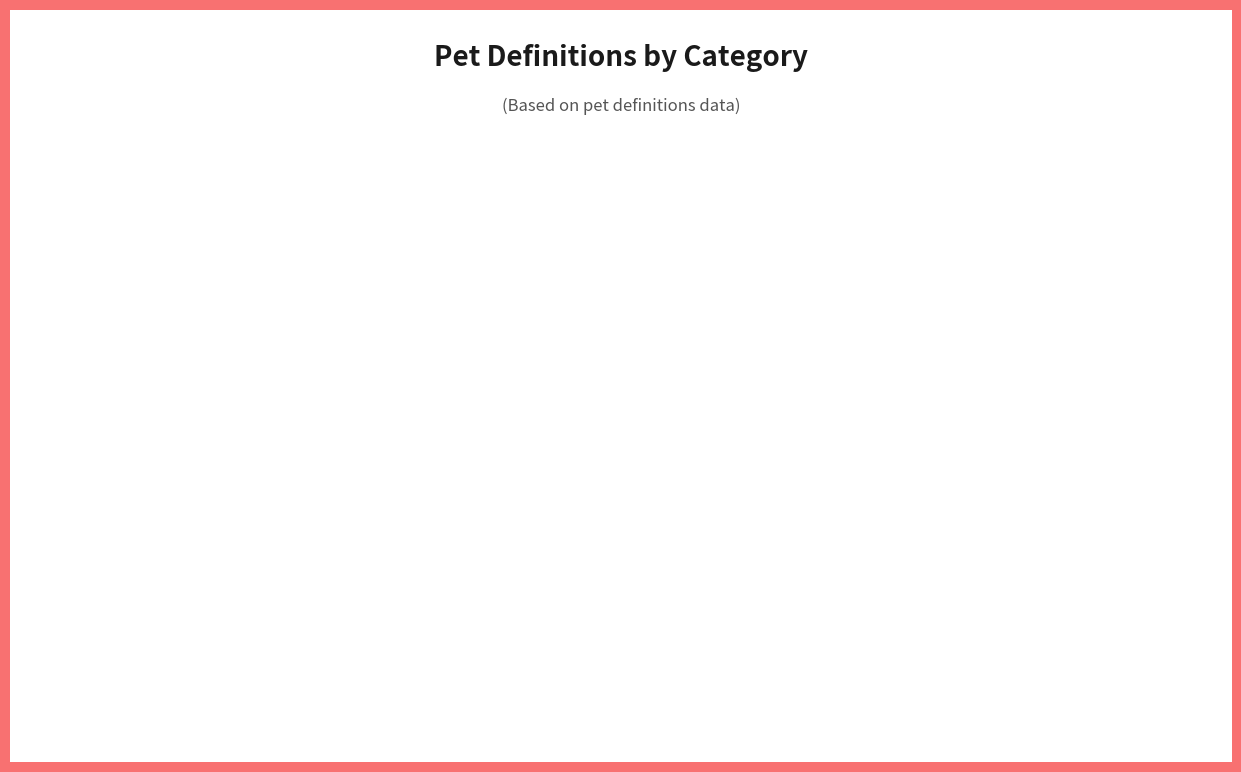

Is the sum of fire and special greater than half?

No